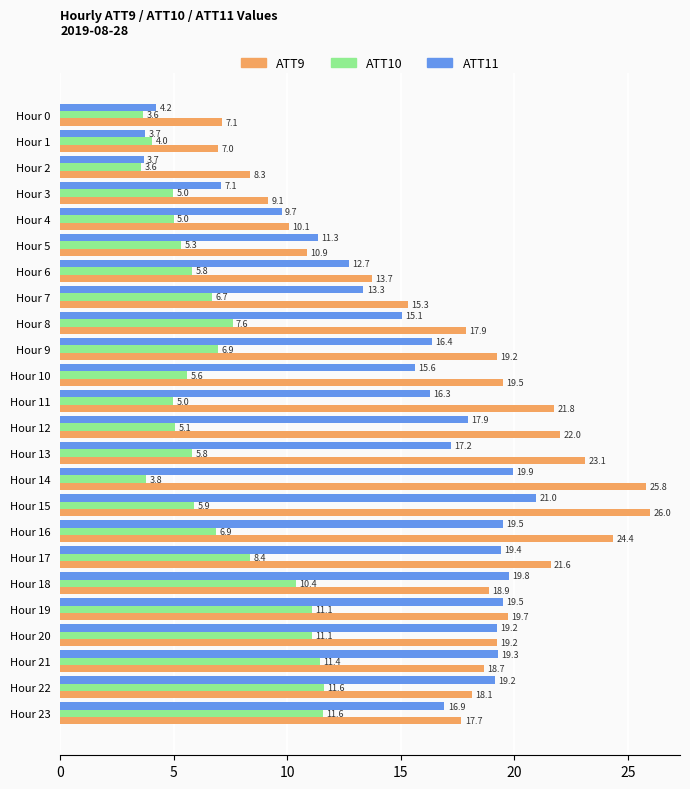

Which series has the largest total across all categories?

ATT9